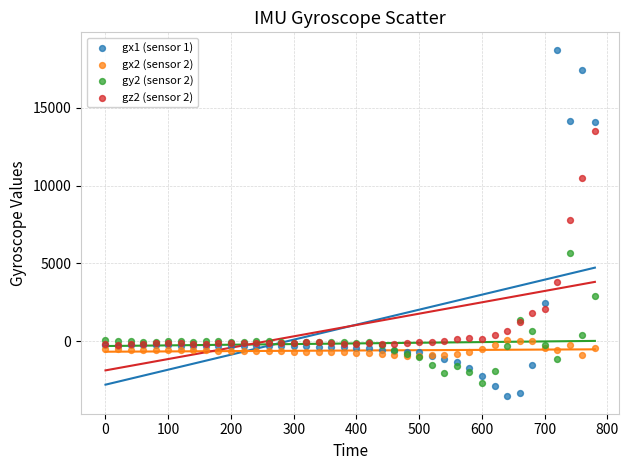

What are all the series names shown in the legend?

gx1 (sensor 1), gx2 (sensor 2), gy2 (sensor 2), gz2 (sensor 2)